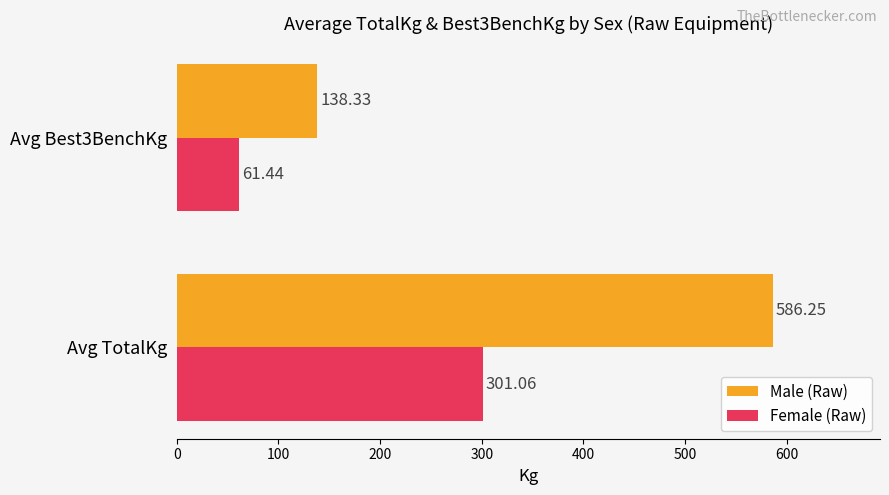

Rank the series by their average value, from lowest to highest.

Female (Raw), Male (Raw)